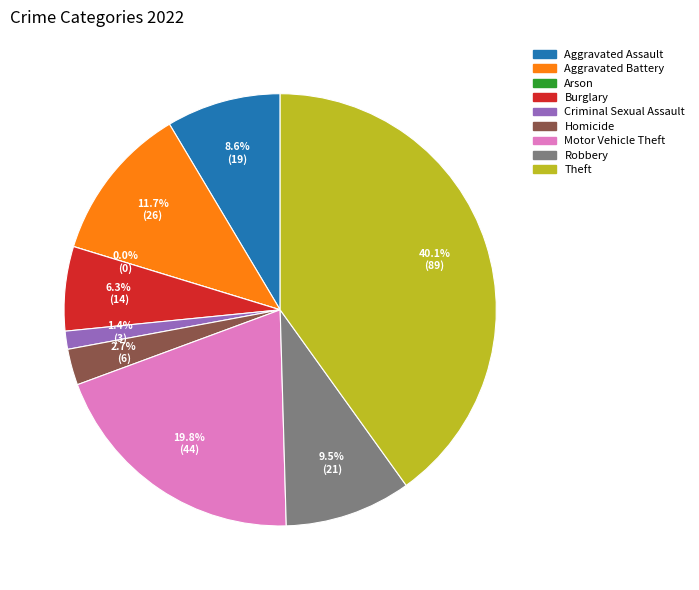

To the nearest percent, what is the difference between the Motor Vehicle Theft and Arson slice percentages?

20%